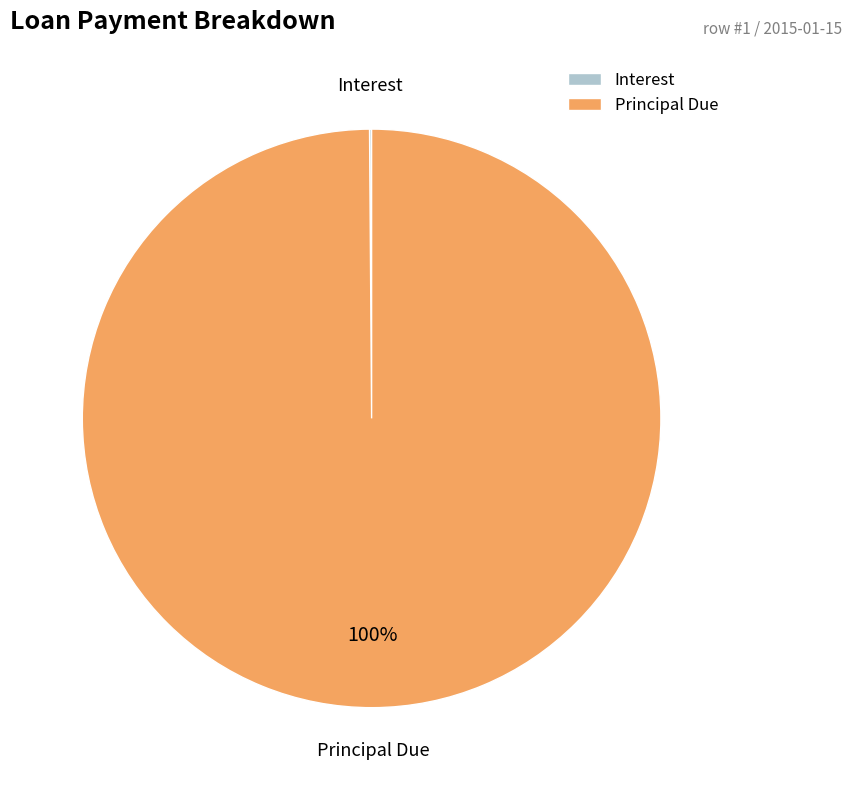

To the nearest percent, what portion does Principal Due represent?

100%